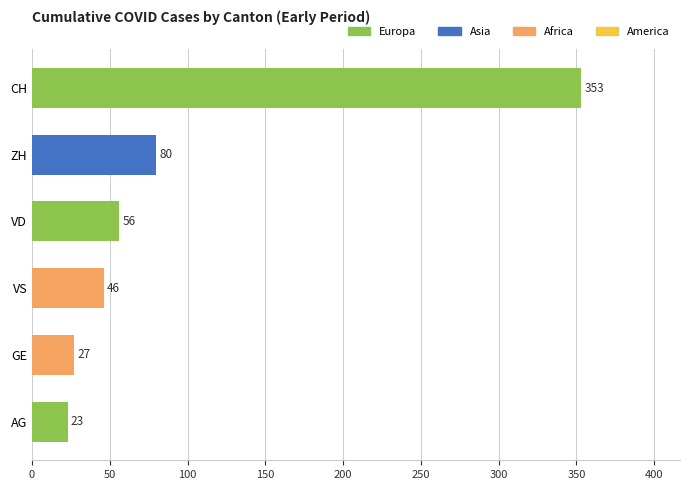

How many values are below 56?

3